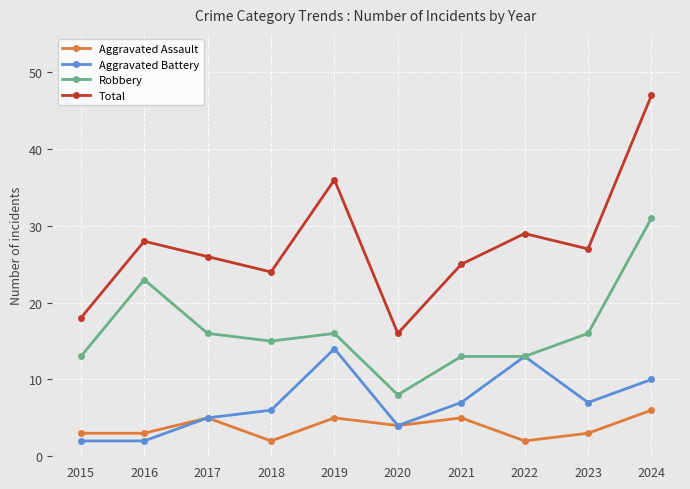

Which series has the largest range (max minus min)?

Total